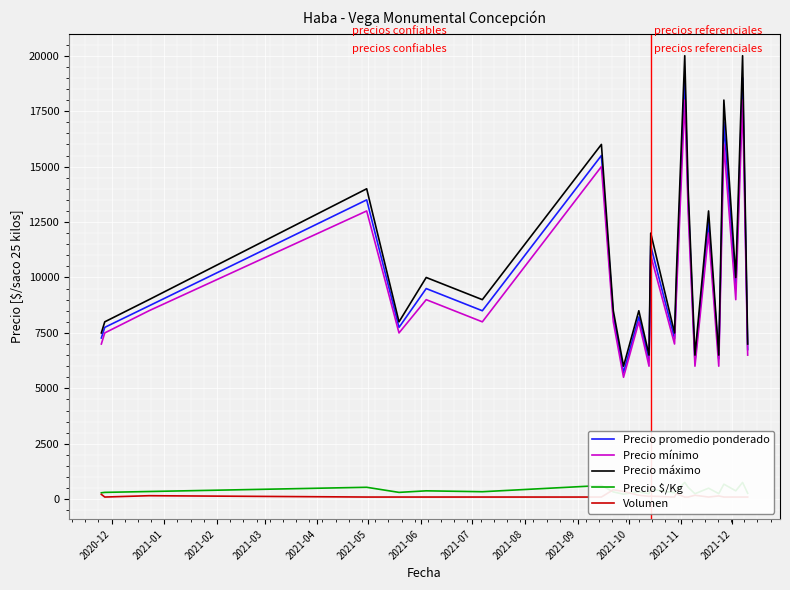

True or false: Precio máximo and Precio mínimo intersect in this chart.

False